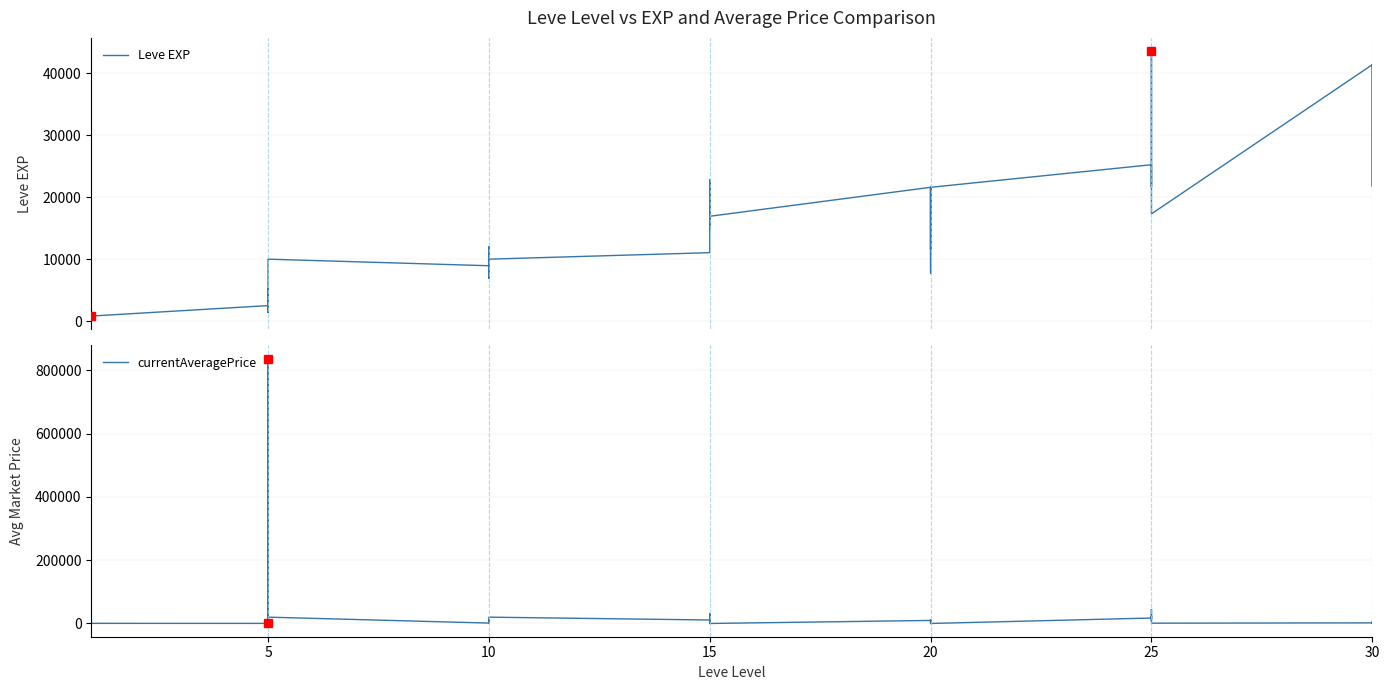

True or false: Leve EXP has more than 0 interior local peaks.

True